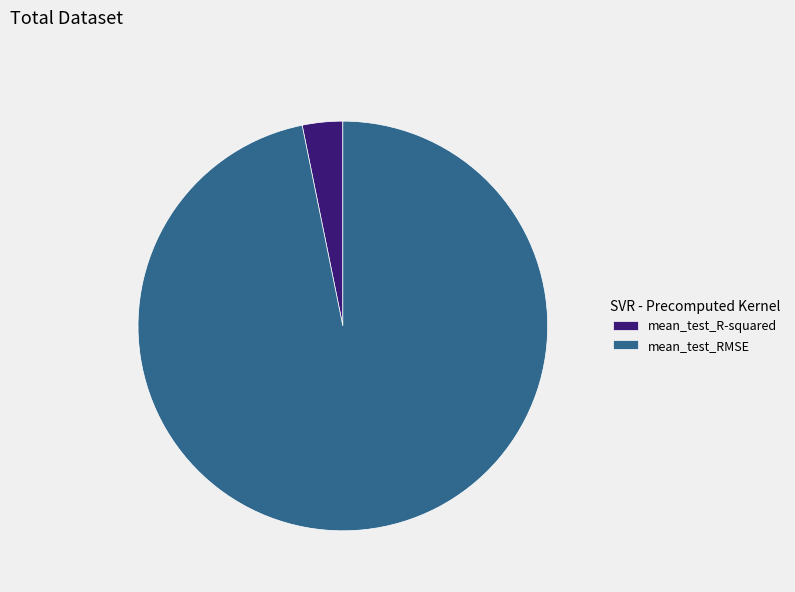

What is the majority slice?

mean_test_RMSE